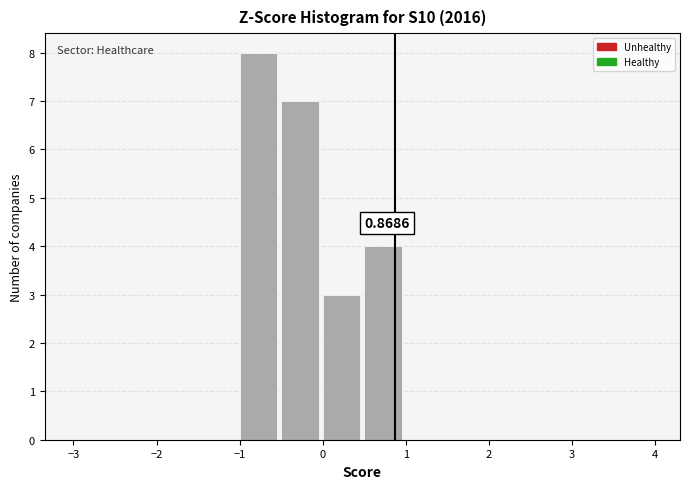

Over which range of the x-axis is the bar tallest?

-1.0 to -0.5